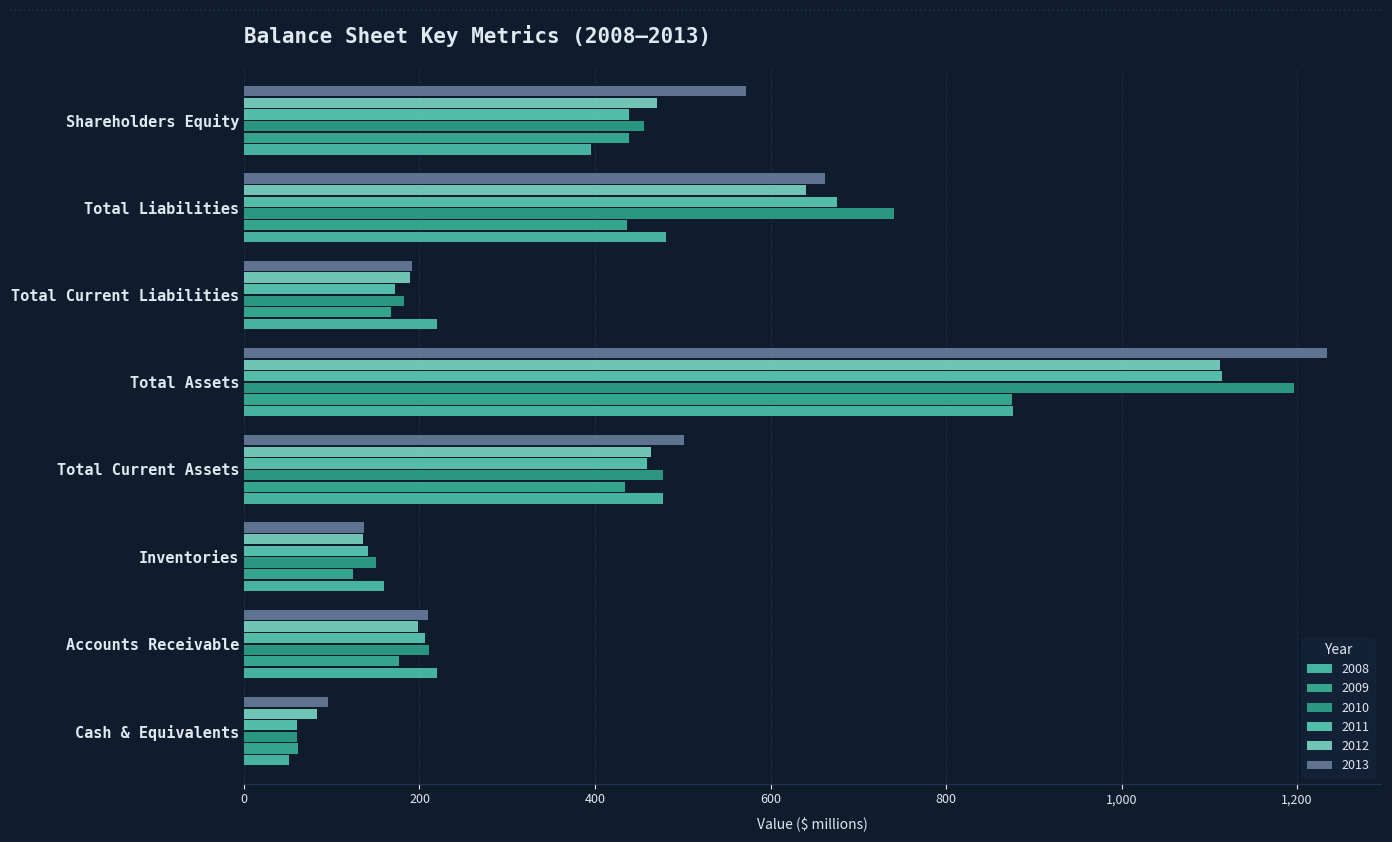

How many categories are shown in the chart?

8